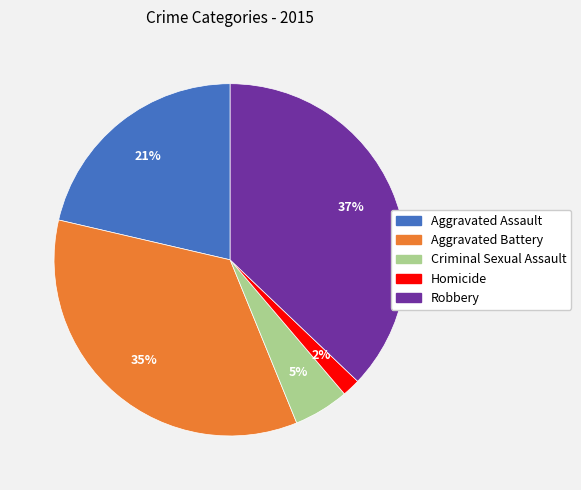

Is it true that Aggravated Battery is 46% of the pie?

False